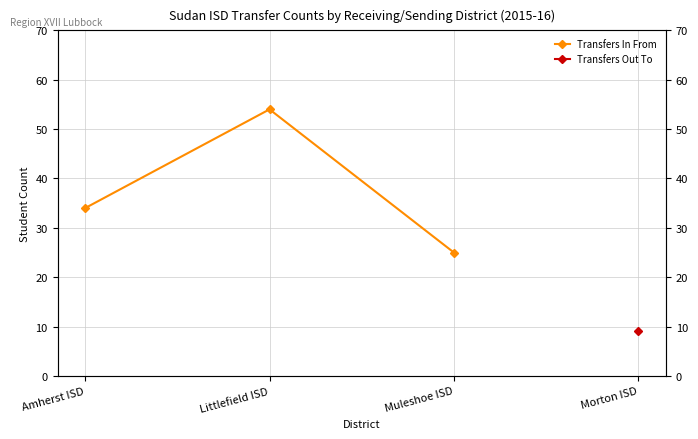

True or false: Transfers Out To and Transfers In From intersect in this chart.

False